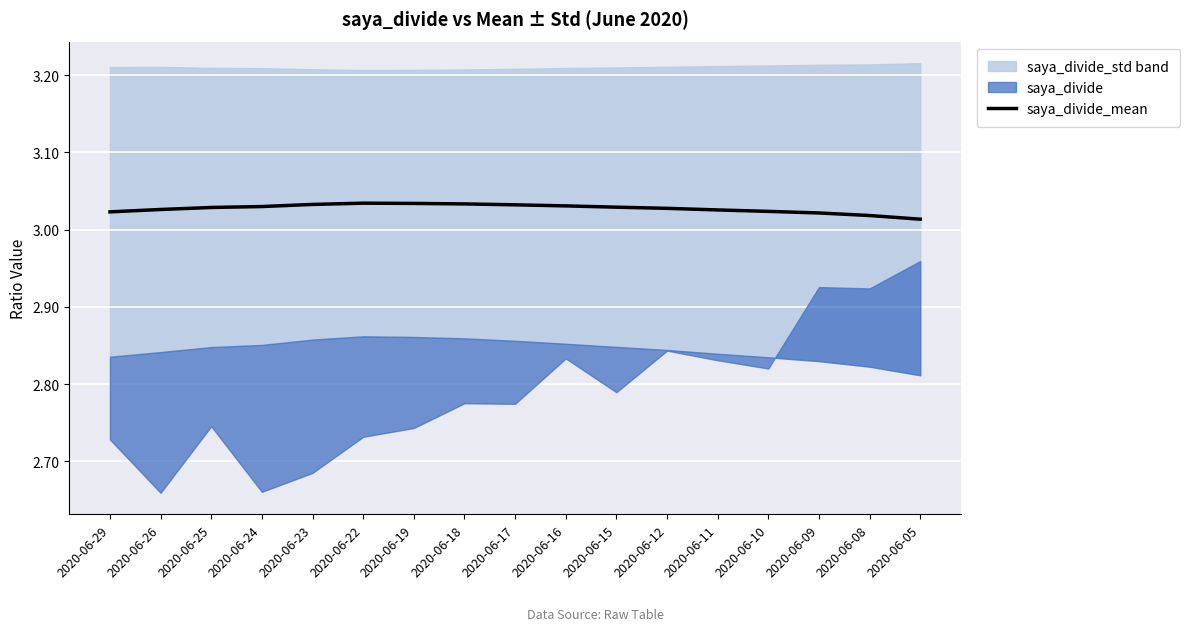

What is the maximum value shown in the chart?

3.0